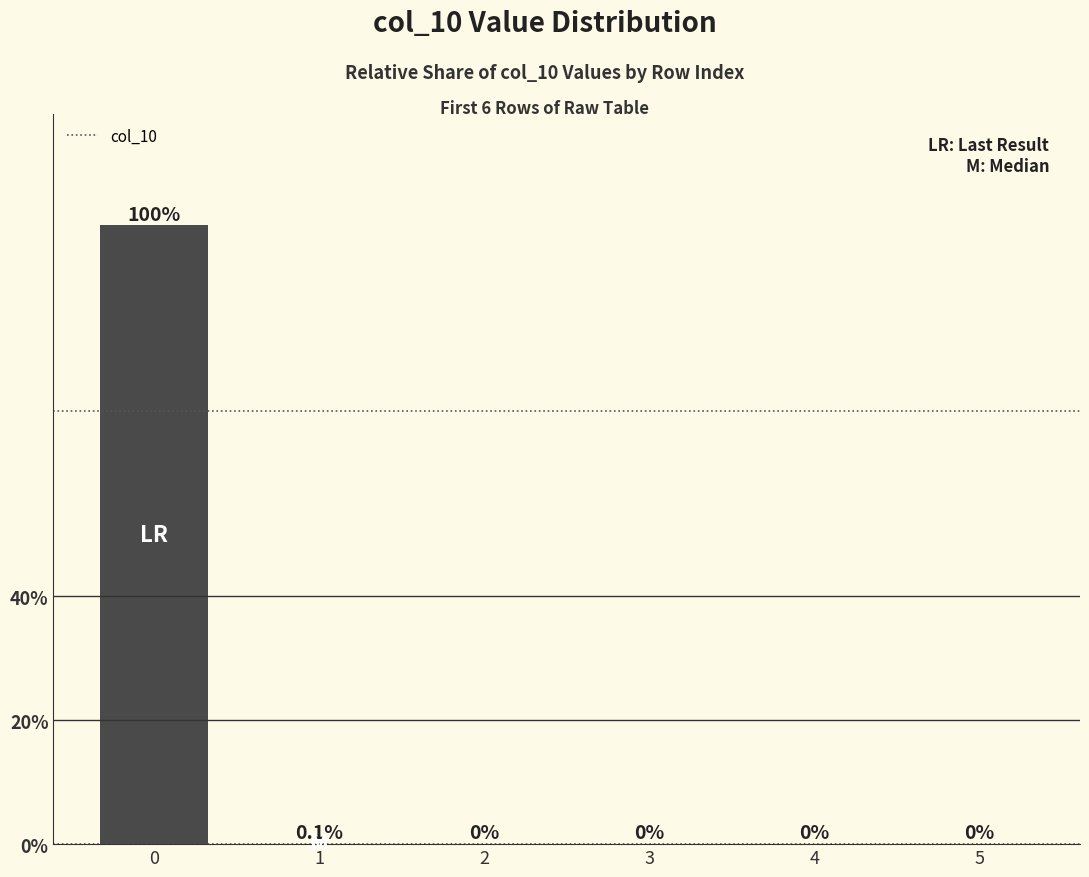

The chart shows a value of -58.5 at 5. True or false?

False